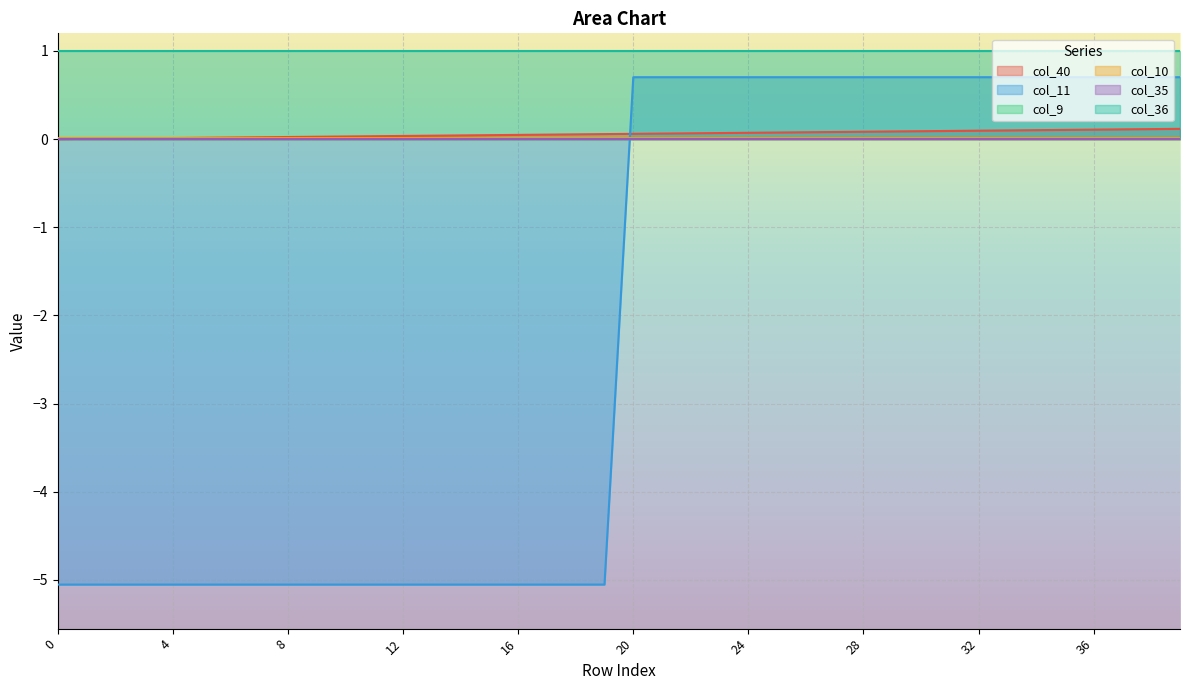

How many times do col_10 and col_11 cross each other?

1